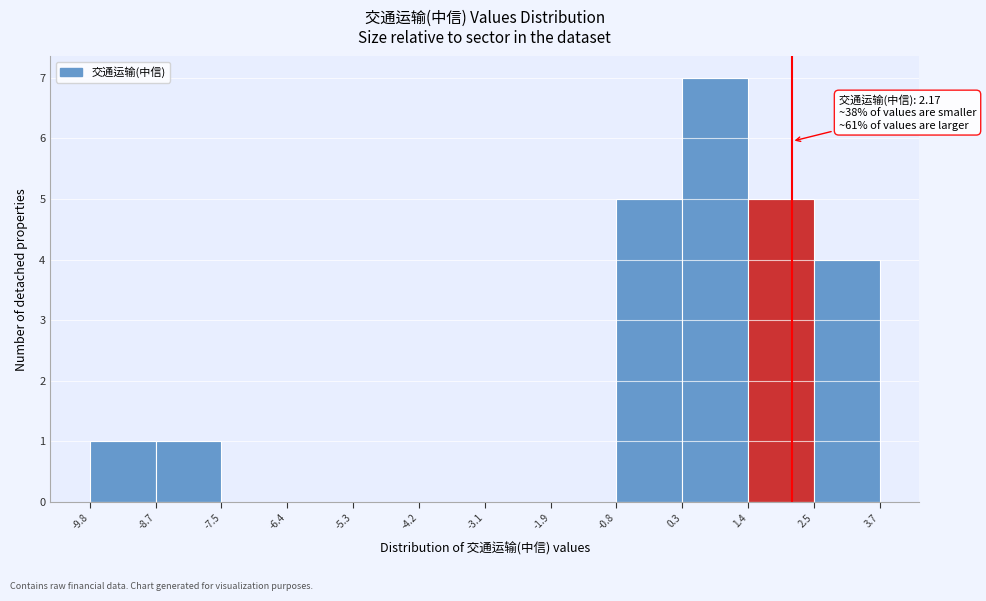

Over which range of the x-axis is the bar tallest?

0.3 to 1.4